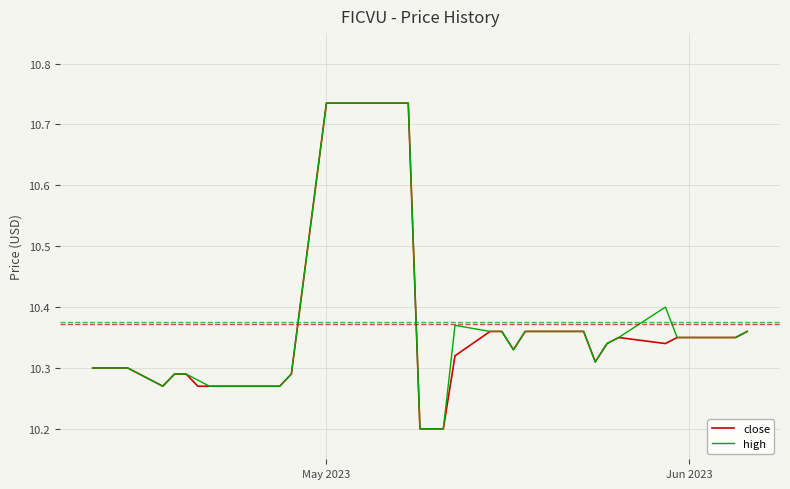

What is the minimum value for close?

10.2